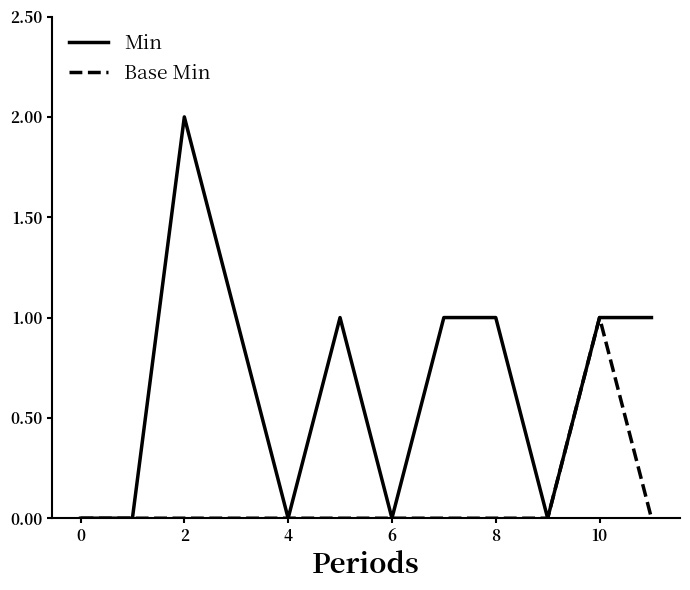

Which series has the largest total across all categories?

Min